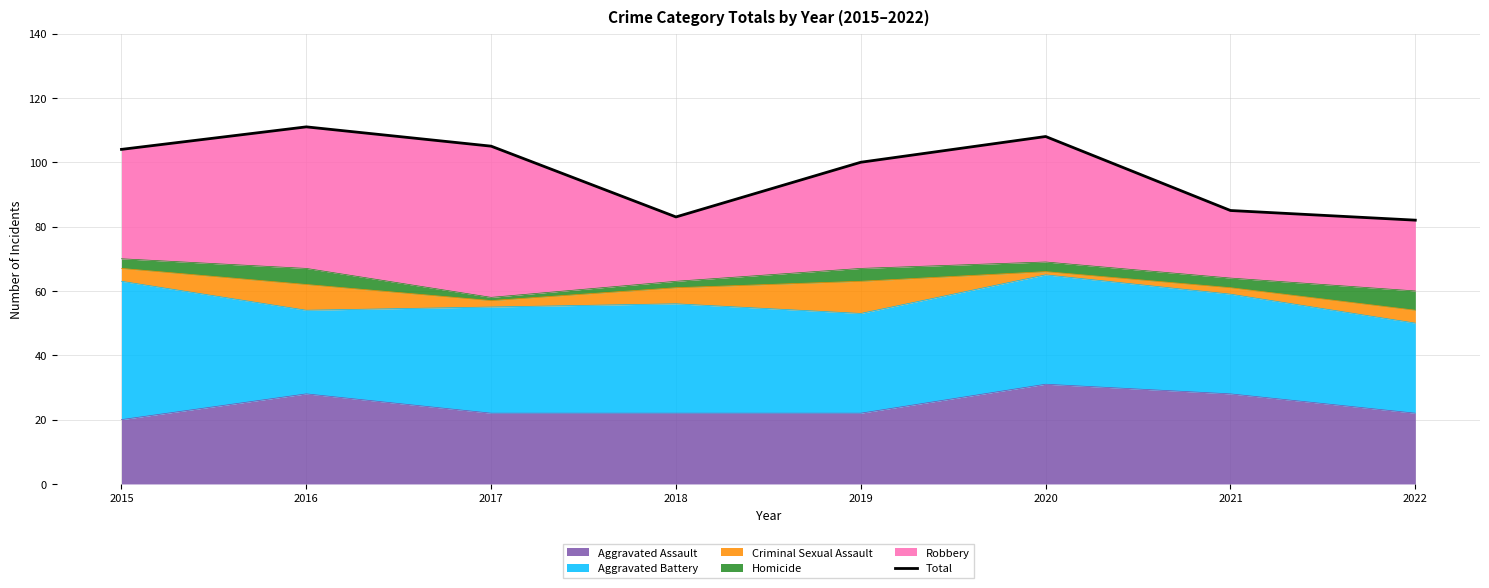

What is the difference between the second highest and second lowest values?

25